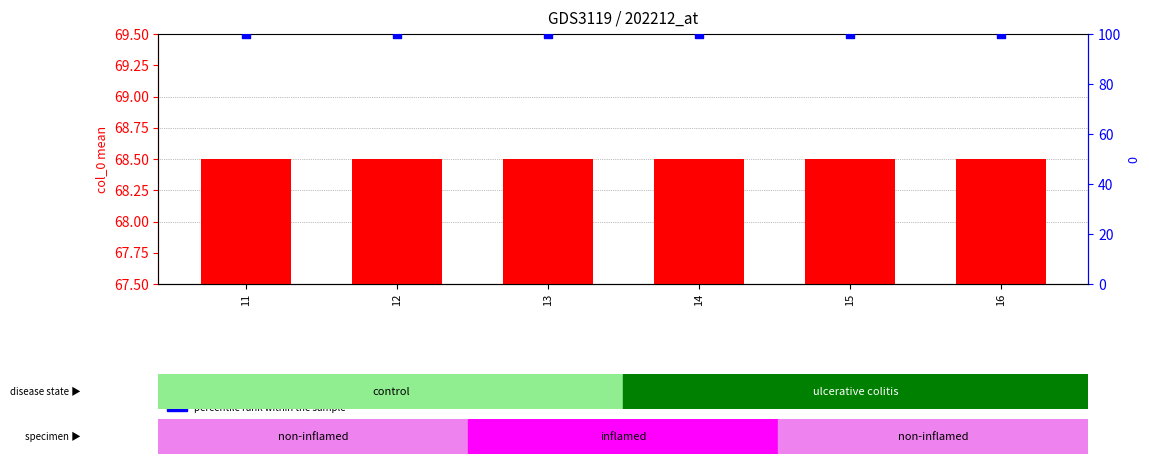

Which series has the largest total across all categories?

percentile rank within the sample